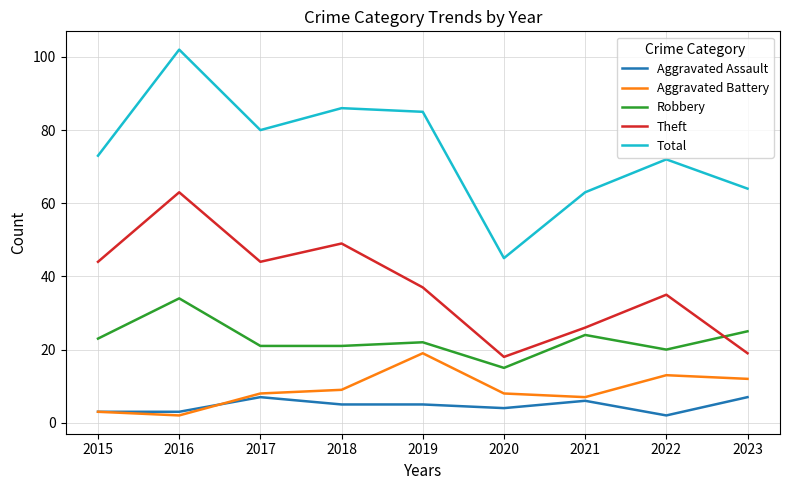

Which series has the largest total across all categories?

Total